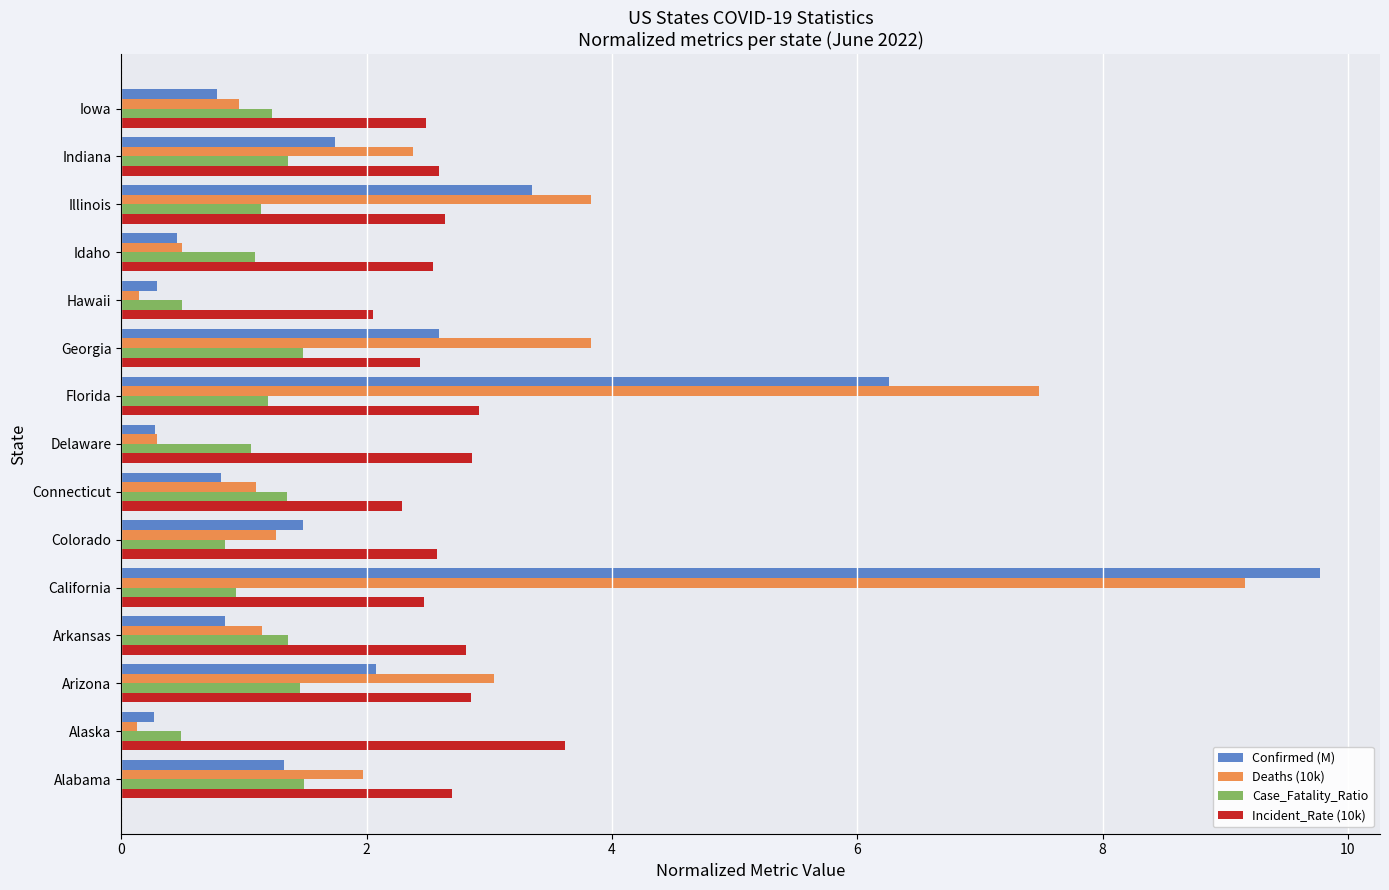

True or false: Deaths (10k) has a value of 3.9 at Indiana.

False